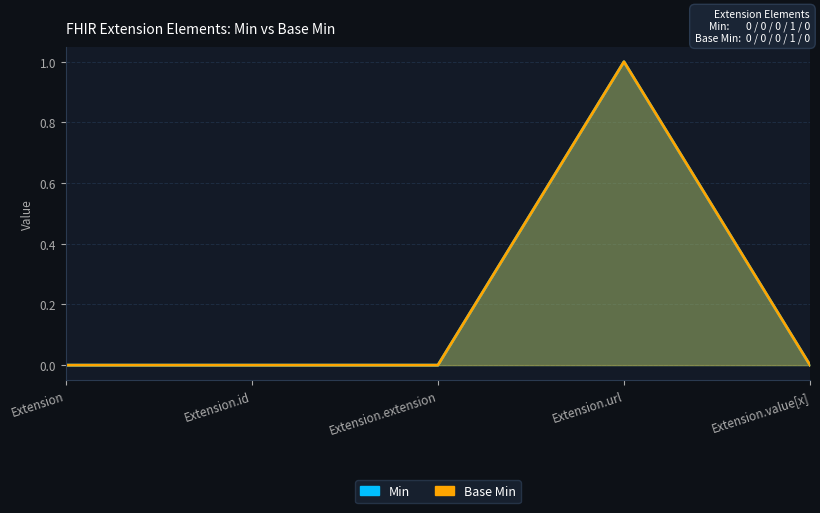

Count the number of categories in the chart.

5